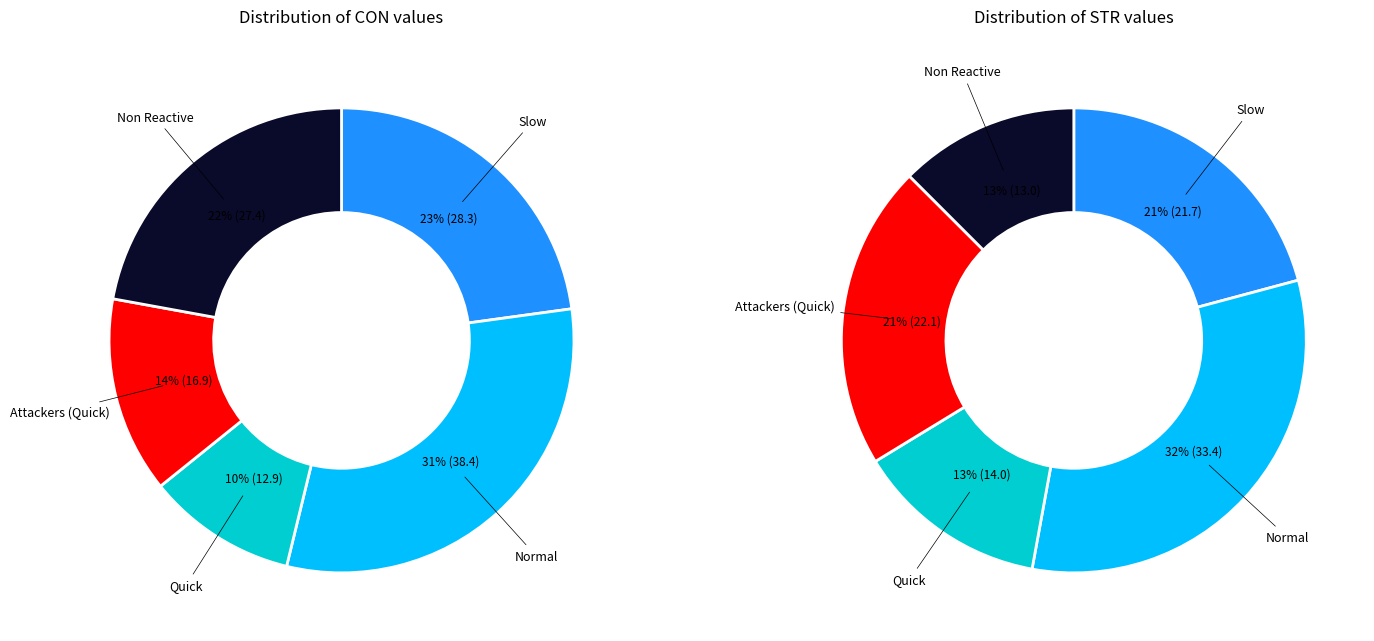

Is it true that STR is 90% of the pie?

False